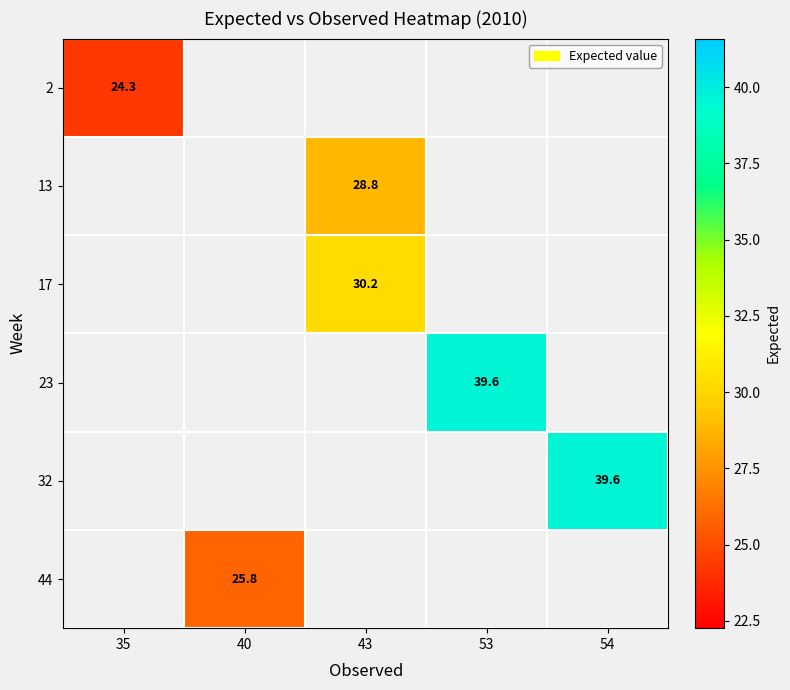

Where does the 13 series first go above 28?

43